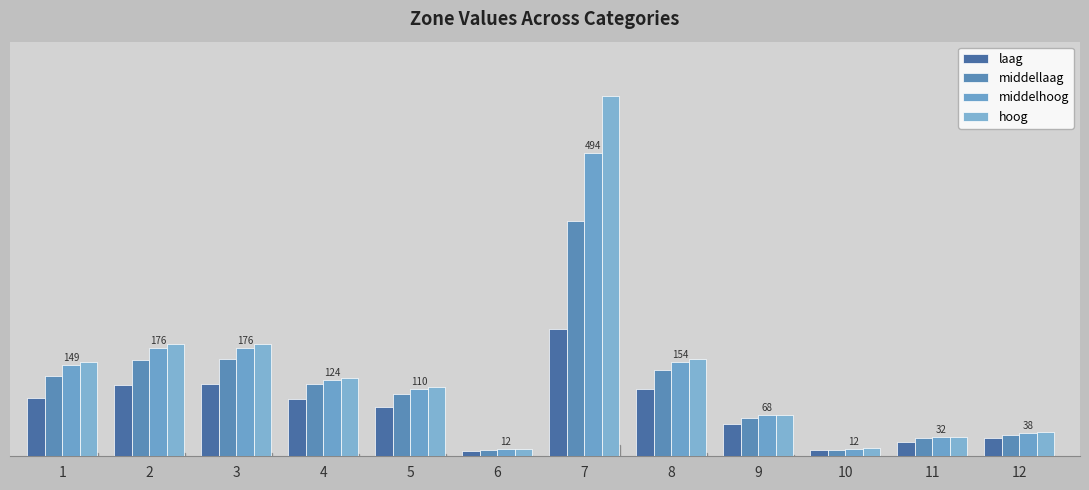

At which category is the sum across all series the highest?

7